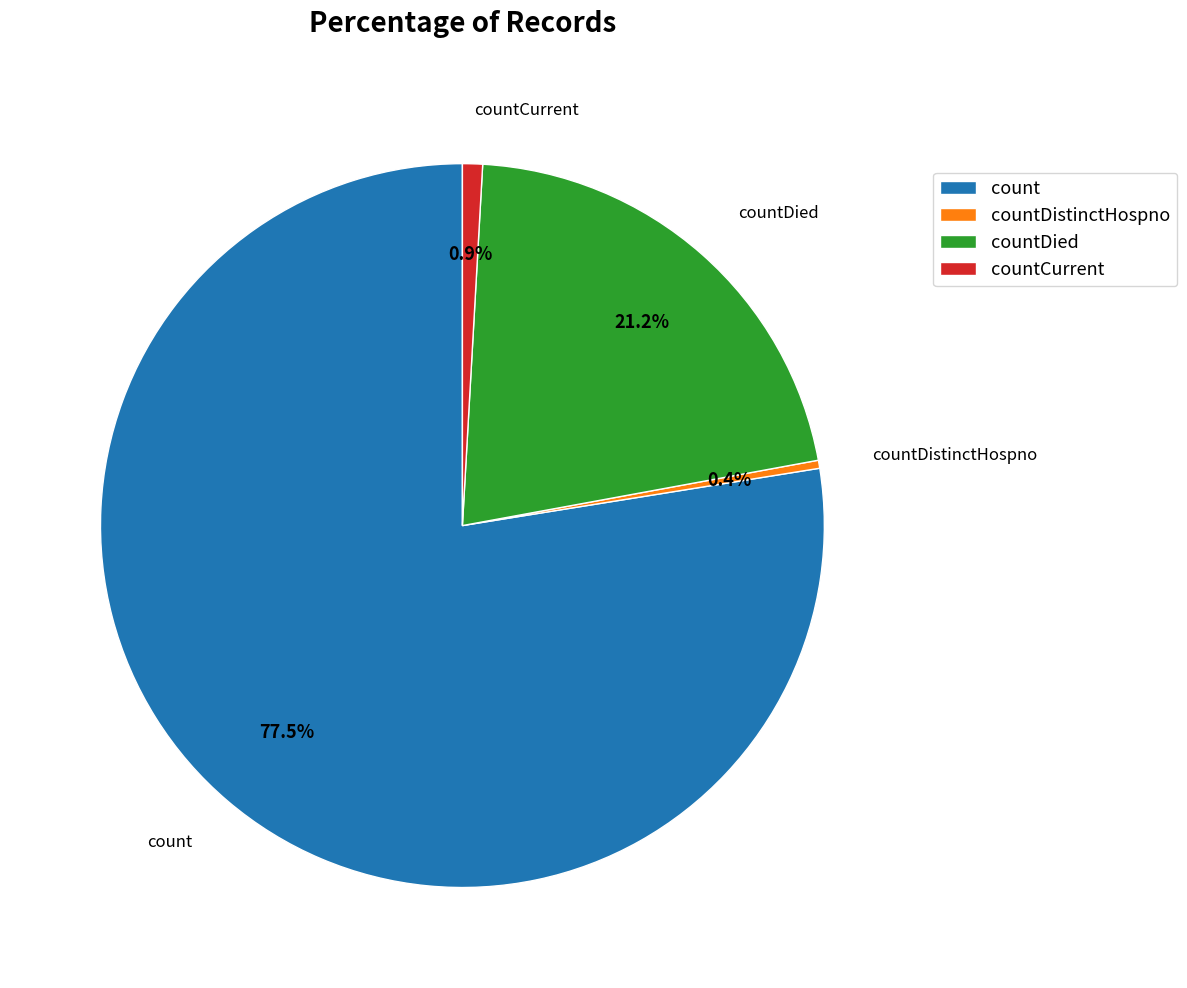

What is the smallest slice in the pie chart?

countDistinctHospno